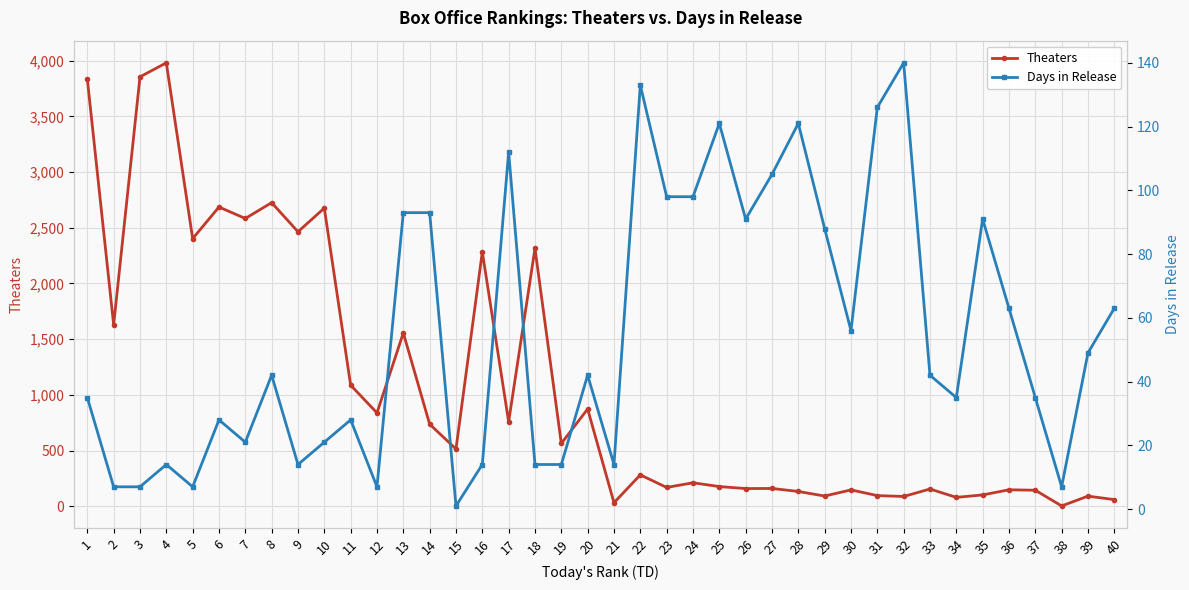

Between 36 and 40, which is larger?

36